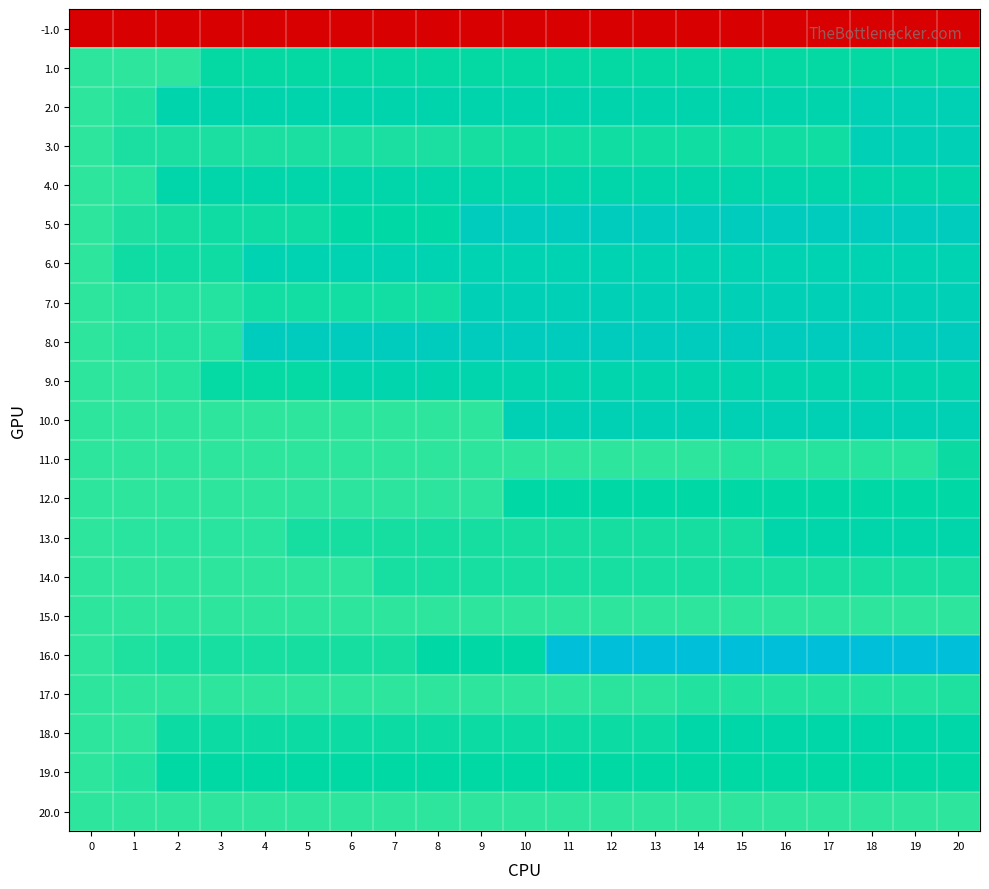

Reading left to right, what are all the values shown in this chart?

-1.0: 0=-1.0	1=-1.0	2=-1.0	3=-1.0	4=-1.0	5=-1.0	6=-1.0	7=-1.0	8=-1.0	9=-1.0	10=-1.0	11=-1.0	12=-1.0	13=-1.0	14=-1.0	15=-1.0	16=-1.0	17=-1.0	18=-1.0	19=-1.0	20=-1.0
1.0: 0=0.0	1=0.0	2=0.0	3=0.1	4=0.1	5=0.1	6=0.1	7=0.1	8=0.1	9=0.1	10=0.1	11=0.1	12=0.1	13=0.1	14=0.1	15=0.1	16=0.1	17=0.1	18=0.1	19=0.1	20=0.1
2.0: 0=0.0	1=0.0	2=0.2	3=0.2	4=0.2	5=0.2	6=0.2	7=0.2	8=0.2	9=0.2	10=0.2	11=0.2	12=0.2	13=0.2	14=0.2	15=0.2	16=0.2	17=0.2	18=0.2	19=0.2	20=0.2
3.0: 0=0.0	1=0.0	2=0.0	3=0.0	4=0.0	5=0.0	6=0.0	7=0.0	8=0.0	9=0.0	10=0.1	11=0.1	12=0.1	13=0.1	14=0.1	15=0.1	16=0.1	17=0.1	18=0.2	19=0.2	20=0.2
4.0: 0=0.0	1=0.0	2=0.1	3=0.1	4=0.1	5=0.1	6=0.1	7=0.1	8=0.1	9=0.1	10=0.1	11=0.1	12=0.1	13=0.1	14=0.1	15=0.1	16=0.1	17=0.1	18=0.1	19=0.1	20=0.1
5.0: 0=0.0	1=0.0	2=0.1	3=0.1	4=0.1	5=0.1	6=0.1	7=0.1	8=0.1	9=0.3	10=0.3	11=0.3	12=0.3	13=0.3	14=0.3	15=0.3	16=0.3	17=0.3	18=0.3	19=0.3	20=0.3
6.0: 0=0.0	1=0.1	2=0.1	3=0.1	4=0.2	5=0.2	6=0.2	7=0.2	8=0.2	9=0.2	10=0.2	11=0.2	12=0.2	13=0.2	14=0.2	15=0.2	16=0.2	17=0.2	18=0.2	19=0.2	20=0.2
7.0: 0=0.0	1=0.0	2=0.0	3=0.0	4=0.1	5=0.1	6=0.1	7=0.1	8=0.1	9=0.2	10=0.2	11=0.2	12=0.2	13=0.2	14=0.2	15=0.2	16=0.2	17=0.2	18=0.2	19=0.2	20=0.2
8.0: 0=0.0	1=0.0	2=0.0	3=0.0	4=0.3	5=0.3	6=0.3	7=0.3	8=0.3	9=0.3	10=0.3	11=0.3	12=0.3	13=0.3	14=0.3	15=0.3	16=0.3	17=0.3	18=0.3	19=0.3	20=0.3
9.0: 0=0.0	1=0.0	2=0.0	3=0.1	4=0.1	5=0.1	6=0.2	7=0.2	8=0.2	9=0.2	10=0.2	11=0.2	12=0.2	13=0.2	14=0.2	15=0.2	16=0.2	17=0.2	18=0.2	19=0.2	20=0.2
10.0: 0=0.0	1=0.0	2=0.0	3=0.0	4=0.0	5=0.0	6=0.0	7=0.0	8=0.0	9=0.0	10=0.2	11=0.2	12=0.2	13=0.2	14=0.2	15=0.2	16=0.2	17=0.2	18=0.2	19=0.2	20=0.2
11.0: 0=0.0	1=0.0	2=0.0	3=0.0	4=0.0	5=0.0	6=0.0	7=0.0	8=0.0	9=0.0	10=0.0	11=0.0	12=0.0	13=0.0	14=0.0	15=0.0	16=0.0	17=0.0	18=0.0	19=0.0	20=0.1
12.0: 0=0.0	1=0.0	2=0.0	3=0.0	4=0.0	5=0.0	6=0.0	7=0.0	8=0.0	9=0.0	10=0.1	11=0.1	12=0.1	13=0.1	14=0.1	15=0.1	16=0.1	17=0.1	18=0.1	19=0.1	20=0.1
13.0: 0=0.0	1=0.0	2=0.0	3=0.0	4=0.0	5=0.1	6=0.1	7=0.1	8=0.1	9=0.1	10=0.1	11=0.1	12=0.1	13=0.1	14=0.1	15=0.1	16=0.1	17=0.1	18=0.1	19=0.1	20=0.1
14.0: 0=0.0	1=0.0	2=0.0	3=0.0	4=0.0	5=0.0	6=0.0	7=0.0	8=0.0	9=0.0	10=0.0	11=0.0	12=0.0	13=0.0	14=0.0	15=0.0	16=0.0	17=0.0	18=0.0	19=0.0	20=0.0
15.0: 0=0.0	1=0.0	2=0.0	3=0.0	4=0.0	5=0.0	6=0.0	7=0.0	8=0.0	9=0.0	10=0.0	11=0.0	12=0.0	13=0.0	14=0.0	15=0.0	16=0.0	17=0.0	18=0.0	19=0.0	20=0.0
16.0: 0=0.0	1=0.0	2=0.0	3=0.0	4=0.0	5=0.1	6=0.1	7=0.1	8=0.1	9=0.1	10=0.1	11=0.5	12=0.5	13=0.5	14=0.5	15=0.5	16=0.5	17=0.5	18=0.5	19=0.5	20=0.5
17.0: 0=0.0	1=0.0	2=0.0	3=0.0	4=0.0	5=0.0	6=0.0	7=0.0	8=0.0	9=0.0	10=0.0	11=0.0	12=0.0	13=0.0	14=0.0	15=0.0	16=0.0	17=0.0	18=0.0	19=0.0	20=0.0
18.0: 0=0.0	1=0.0	2=0.1	3=0.1	4=0.1	5=0.1	6=0.1	7=0.1	8=0.1	9=0.1	10=0.1	11=0.1	12=0.1	13=0.1	14=0.1	15=0.1	16=0.1	17=0.1	18=0.1	19=0.1	20=0.1
19.0: 0=0.0	1=0.0	2=0.1	3=0.1	4=0.1	5=0.1	6=0.1	7=0.1	8=0.1	9=0.1	10=0.1	11=0.1	12=0.1	13=0.1	14=0.1	15=0.1	16=0.1	17=0.1	18=0.1	19=0.1	20=0.1
20.0: 0=0.0	1=0.0	2=0.0	3=0.0	4=0.0	5=0.0	6=0.0	7=0.0	8=0.0	9=0.0	10=0.0	11=0.0	12=0.0	13=0.0	14=0.0	15=0.0	16=0.0	17=0.0	18=0.0	19=0.0	20=0.0